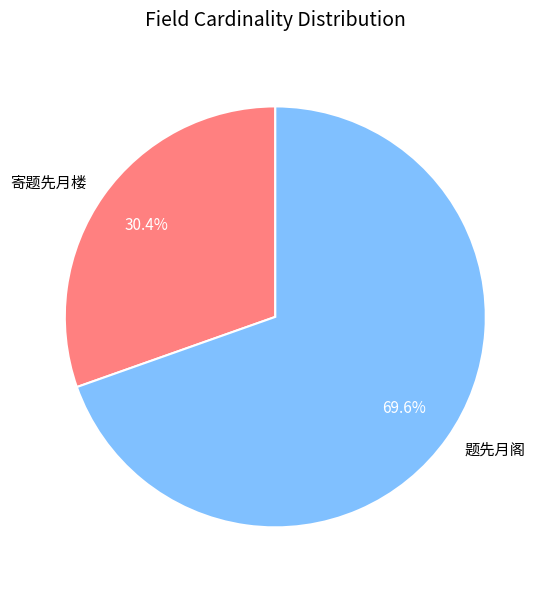

To the nearest percent, what is the average slice percentage?

50%